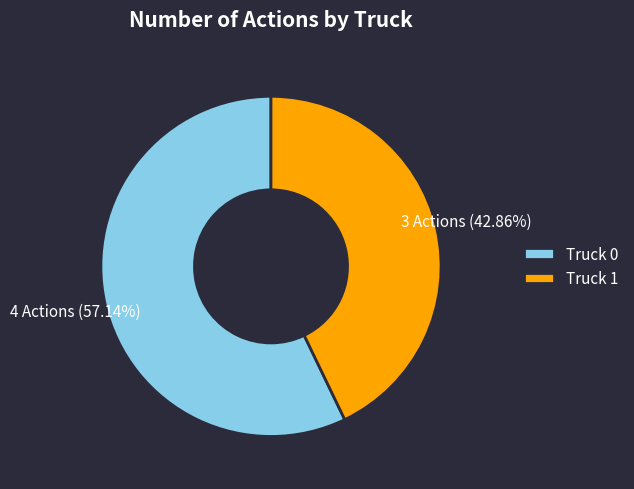

The Truck 0 slice represents 45% of the pie. True or false?

False